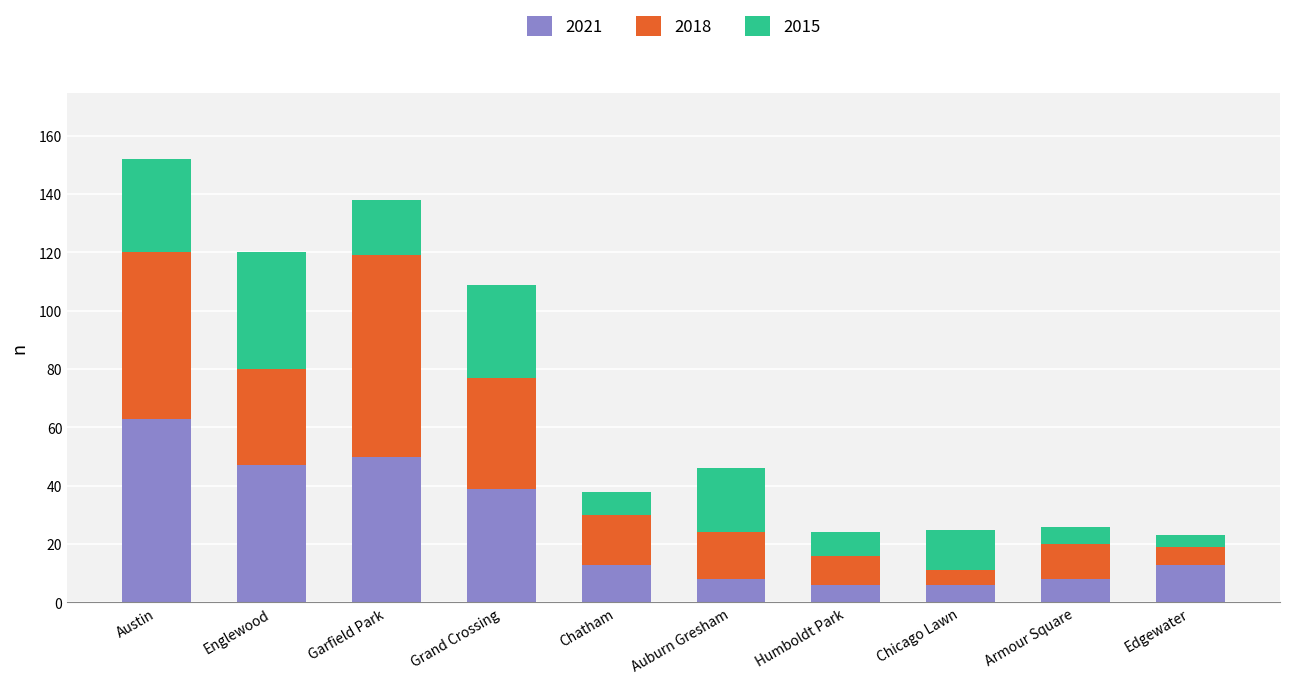

What is the sum of the 2021 values at Armour Square and Auburn Gresham?

16